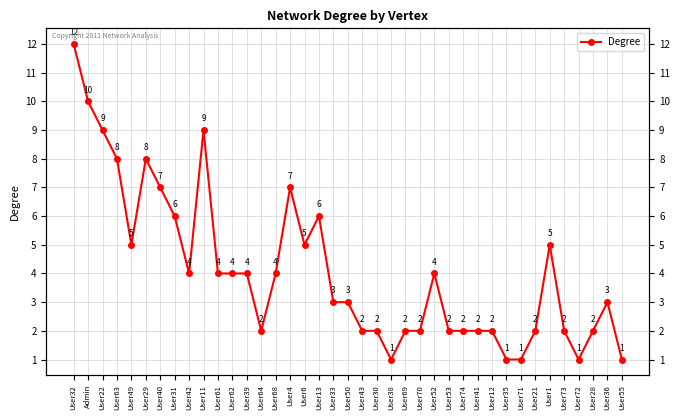

True or false: the data shows 6 at User13.

True